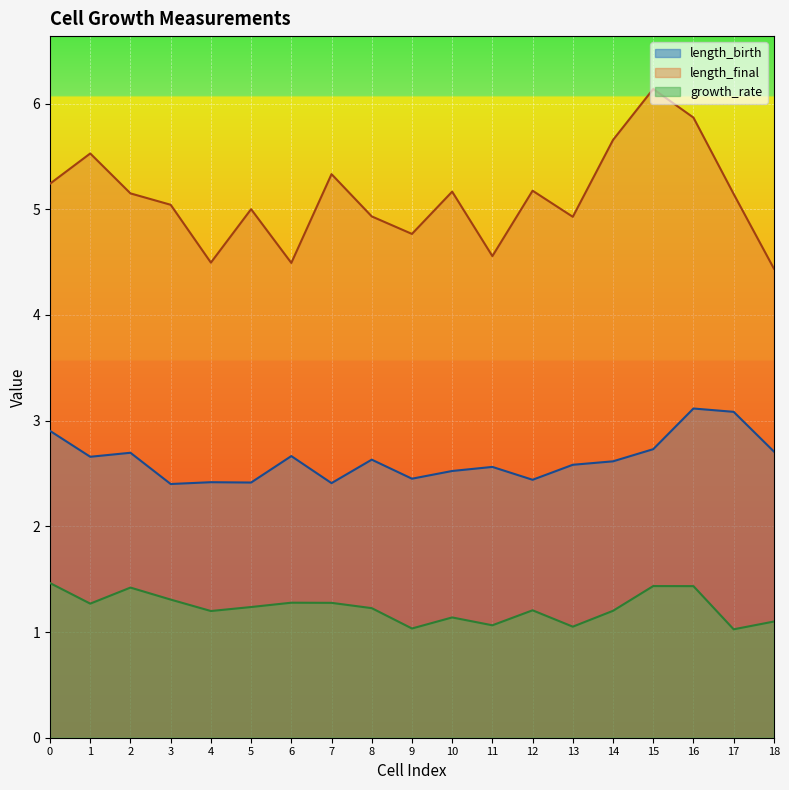

Which series has the largest total across all categories?

length_final